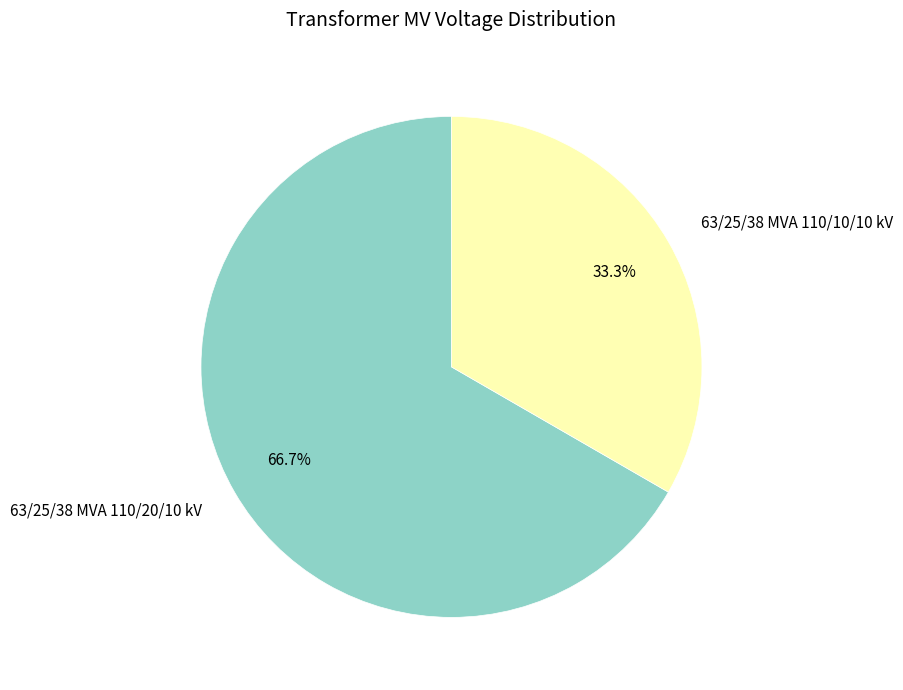

What percentage is the 63/25/38 MVA 110/20/10 kV slice, to the nearest percent?

67%